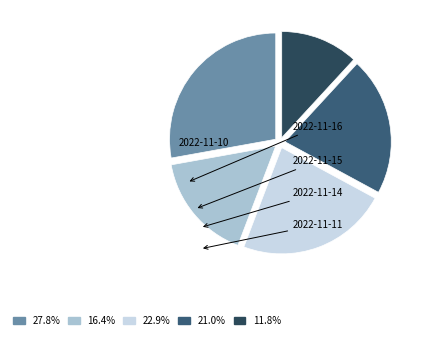

Is there any slice that represents more than half of the pie?

No